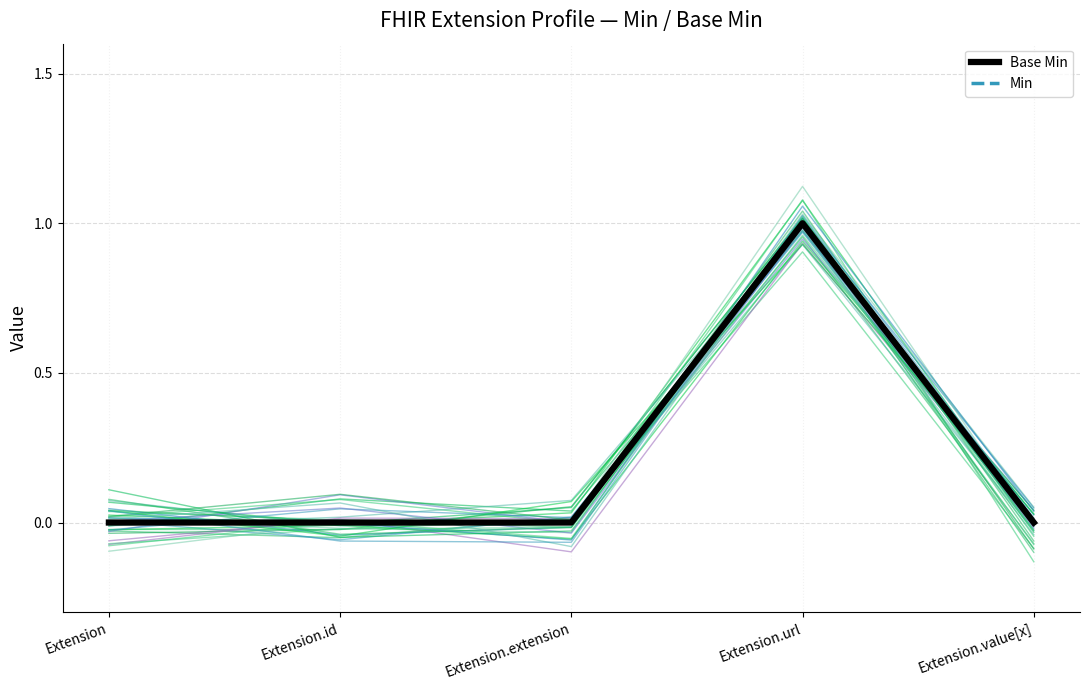

Which has a higher value, Extension.value[x] or Extension.url?

Extension.url